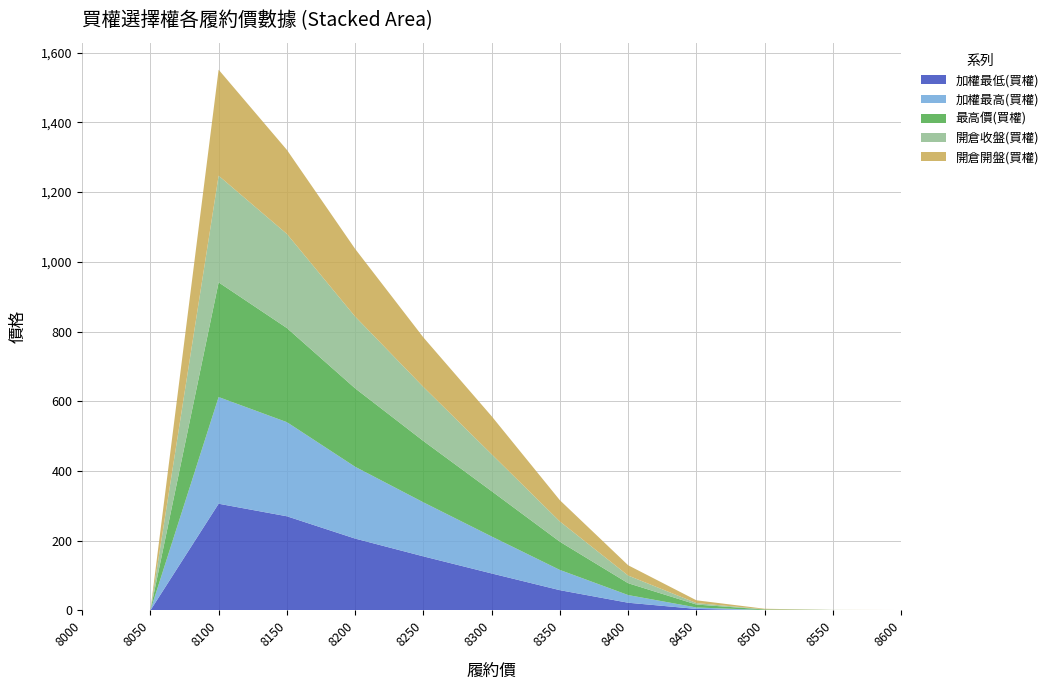

Reading left to right, list all the values displayed in this chart.

加權最低(買權): 8000=0.0	8050=0.0	8100=306.0	8150=270.0	8200=206.0	8250=155.0	8300=106.0	8350=58.0	8400=22.0	8450=4.2	8500=0.5	8550=0.3	8600=0.1
加權最高(買權): 8000=0.0	8050=0.0	8100=306.0	8150=270.0	8200=206.0	8250=155.0	8300=106.0	8350=58.0	8400=22.0	8450=4.2	8500=0.5	8550=0.3	8600=0.1
最高價(買權): 8000=0.0	8050=0.0	8100=329.0	8150=270.0	8200=225.0	8250=176.0	8300=130.0	8350=81.0	8400=34.0	8450=8.4	8500=1.6	8550=0.5	8600=0.4
開倉收盤(買權): 8000=0.0	8050=0.0	8100=306.0	8150=270.0	8200=206.0	8250=155.0	8300=106.0	8350=58.0	8400=22.0	8450=4.2	8500=0.5	8550=0.3	8600=0.1
開倉開盤(買權): 8000=0.0	8050=0.0	8100=304.0	8150=241.0	8200=194.0	8250=142.0	8300=109.0	8350=61.0	8400=29.5	8450=8.0	8500=1.6	8550=0.1	8600=0.4